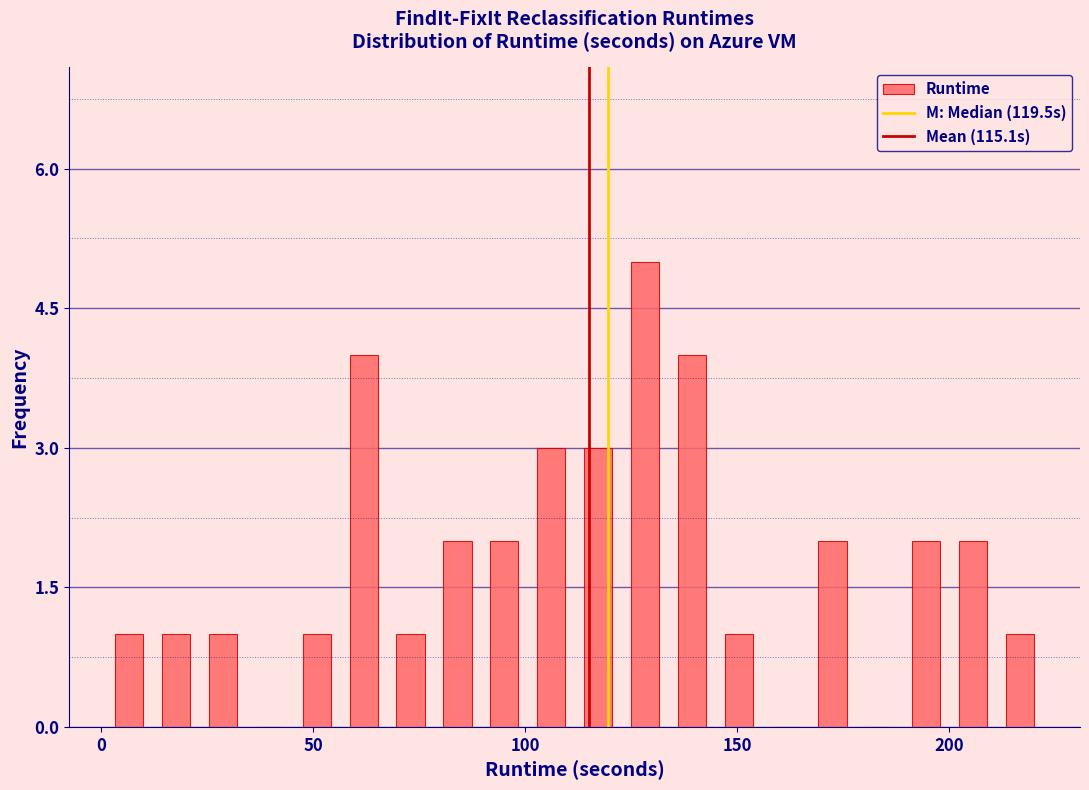

Around what value on the x-axis is the tallest bar? Give the approximate position of its centre, as read against the axis.

130